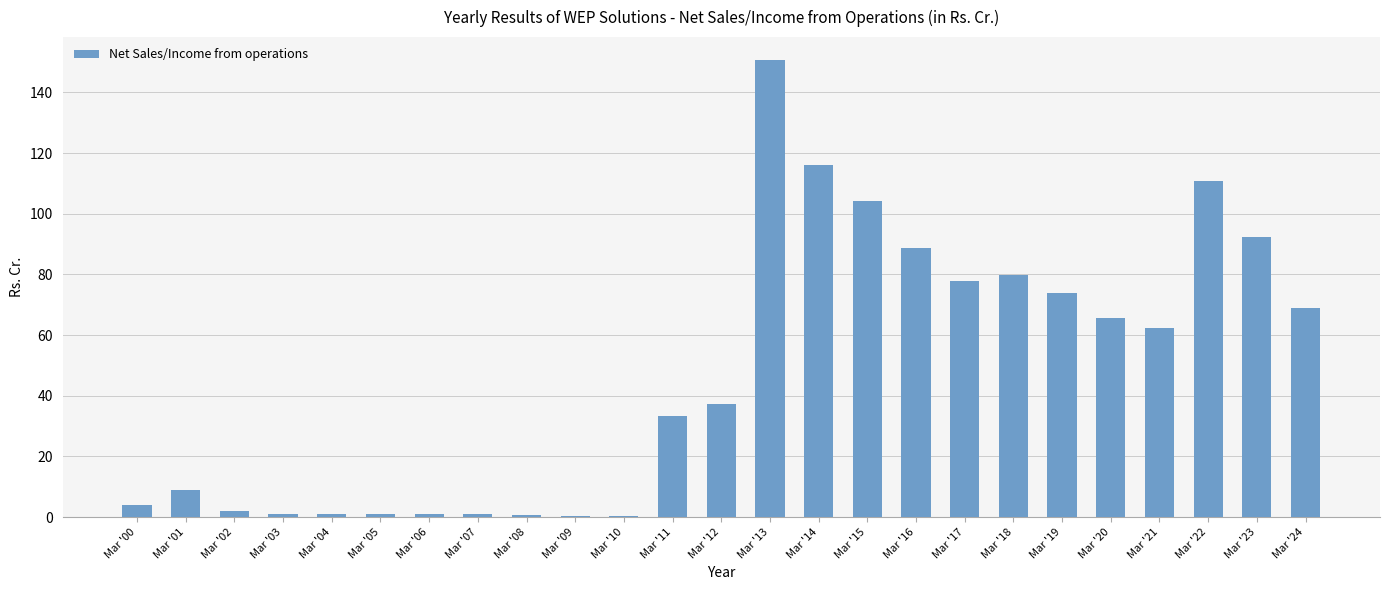

Read the value at Mar '23.

92.2